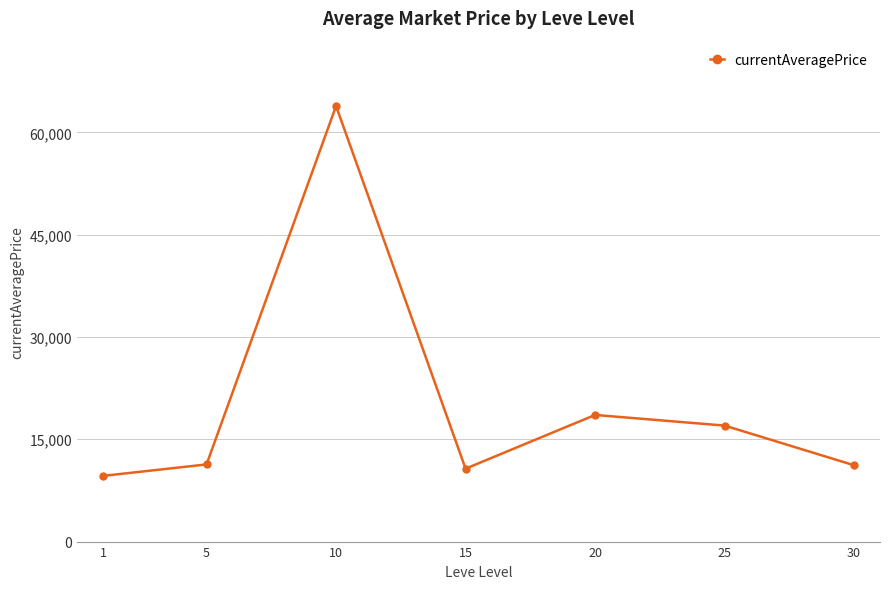

What is the minimum value shown in the chart?

9630.4